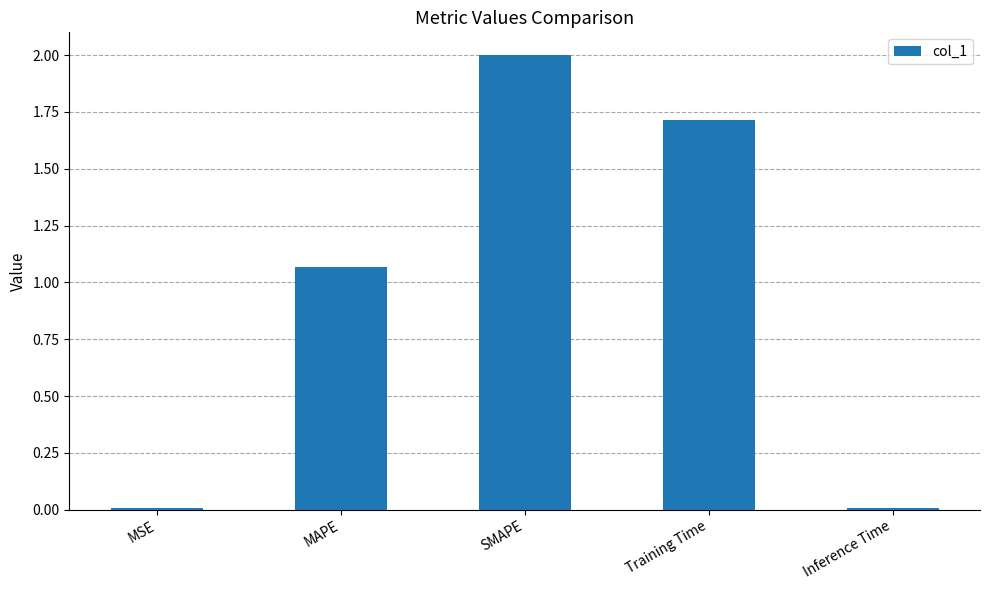

Between Training Time and SMAPE, which is larger?

SMAPE